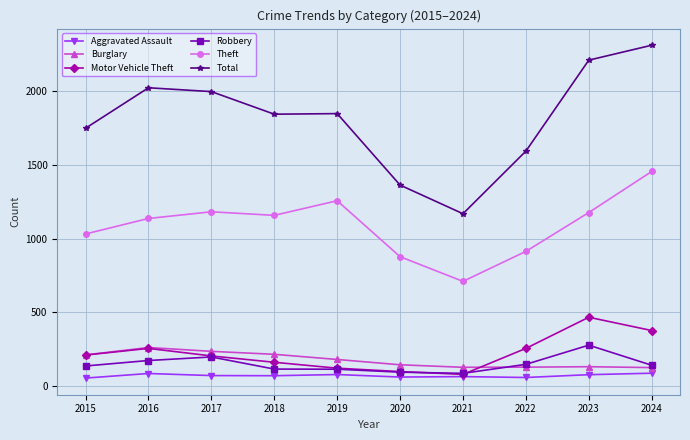

What is the sum of the Robbery values at 2024 and 2023?

420